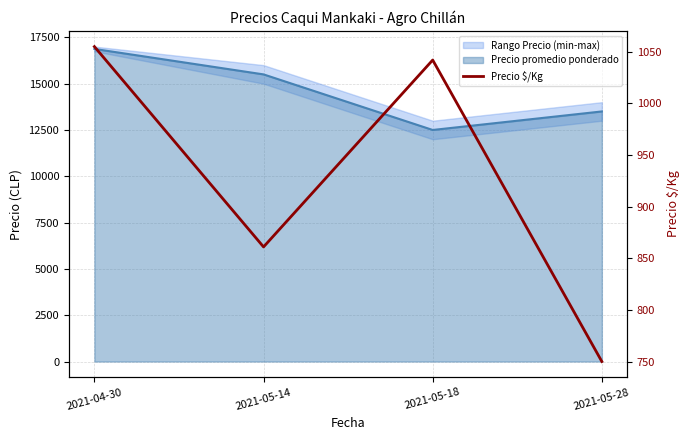

List the labels in order of value, smallest first.

2021-05-28, 2021-05-14, 2021-05-18, 2021-04-30